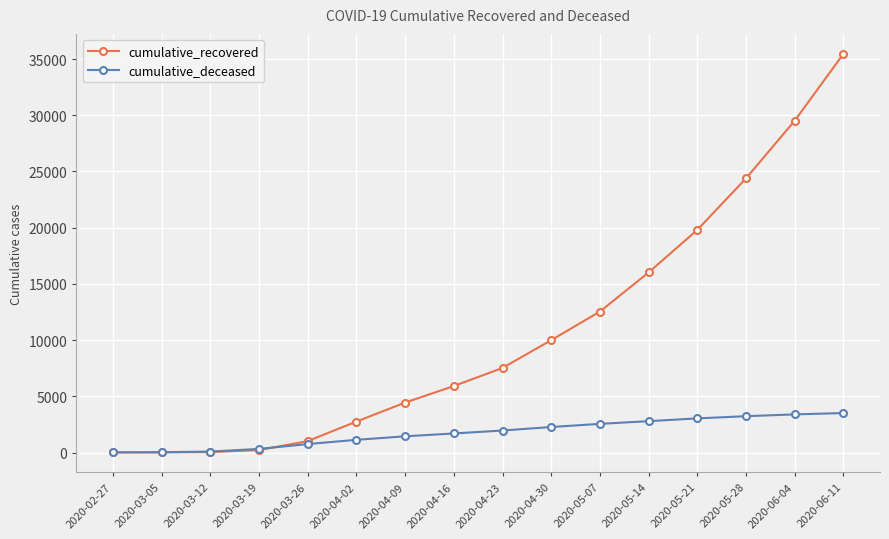

How many intersections are there between cumulative_recovered and cumulative_deceased?

1